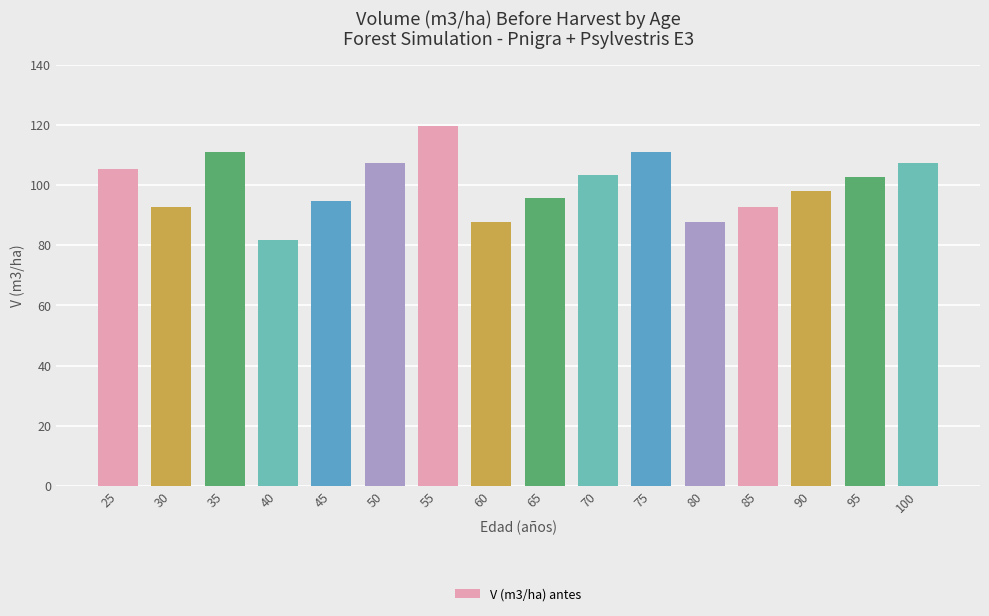

Does the chart contain stacked bars?

No